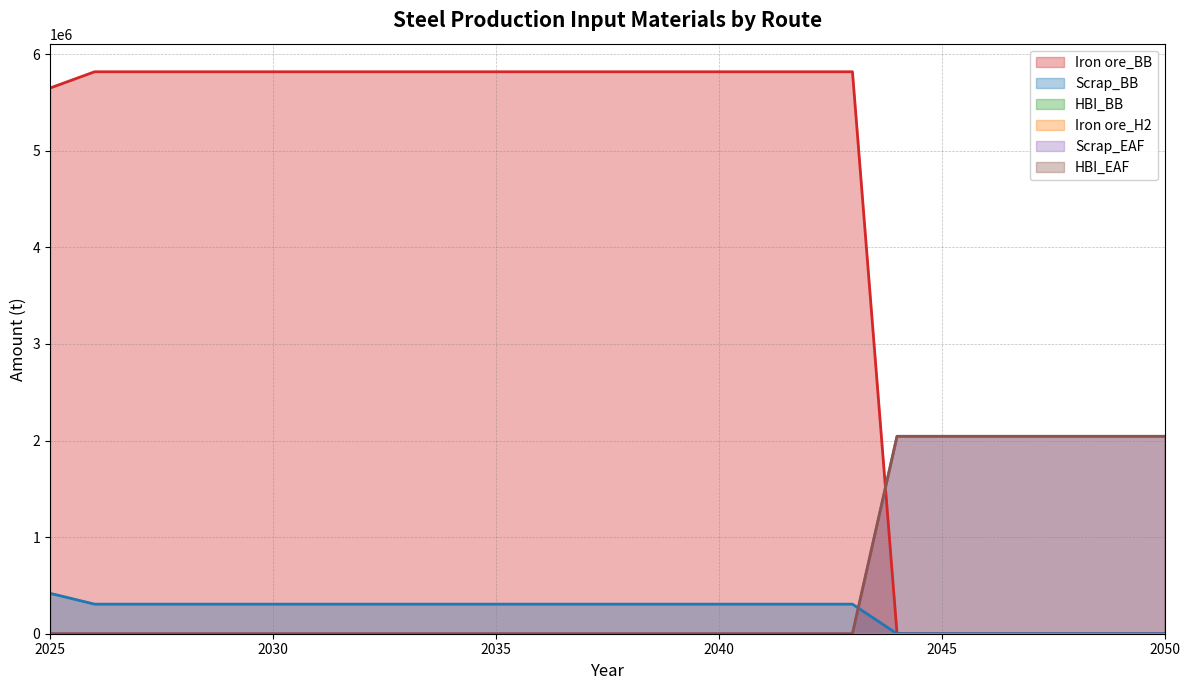

Reading left to right, transcribe all the data shown in this chart.

Iron ore_BB (line): 5648940.0	5817336.6	5817336.6	5817336.6	5817336.6	5817336.6	5817336.6	5817336.6	5817336.6	5817336.6	5817336.6	5817336.6	5817336.6	5817336.6	5817336.6	5817336.6	5817336.6	5817336.6	5817336.6	0.0	0.0	0.0	0.0	0.0	0.0	0.0
Scrap_BB (line): 418440.0	306175.6	306175.6	306175.6	306175.6	306175.6	306175.6	306175.6	306175.6	306175.6	306175.6	306175.6	306175.6	306175.6	306175.6	306175.6	306175.6	306175.6	306175.6	0.0	0.0	0.0	0.0	0.0	0.0	0.0
HBI_BB (line): 0.0	0.0	0.0	0.0	0.0	0.0	0.0	0.0	0.0	0.0	0.0	0.0	0.0	0.0	0.0	0.0	0.0	0.0	0.0	0.0	0.0	0.0	0.0	0.0	0.0	0.0
Iron ore_H2 (line): 0.0	0.0	0.0	0.0	0.0	0.0	0.0	0.0	0.0	0.0	0.0	0.0	0.0	0.0	0.0	0.0	0.0	0.0	0.0	0.0	0.0	0.0	0.0	0.0	0.0	0.0
Scrap_EAF (line): 0.0	0.0	0.0	0.0	0.0	0.0	0.0	0.0	0.0	0.0	0.0	0.0	0.0	0.0	0.0	0.0	0.0	0.0	0.0	2043544.2	2043544.2	2043544.2	2043544.2	2043544.2	2043544.2	2043544.2
HBI_EAF (line): 0.0	0.0	0.0	0.0	0.0	0.0	0.0	0.0	0.0	0.0	0.0	0.0	0.0	0.0	0.0	0.0	0.0	0.0	0.0	2043544.2	2043544.2	2043544.2	2043544.2	2043544.2	2043544.2	2043544.2